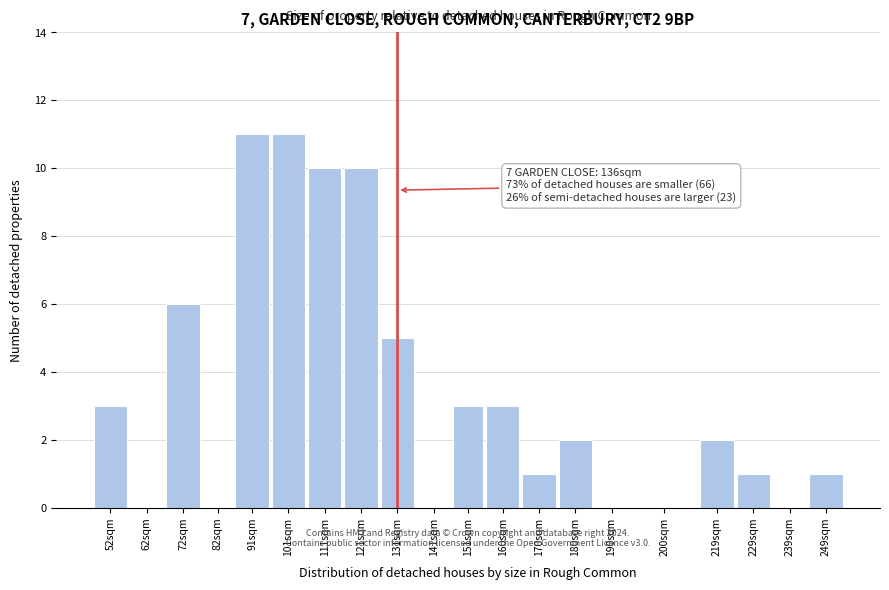

Reading left to right, transcribe all the data shown in this chart.

52sqm=3	62sqm=0	72sqm=6	82sqm=0	91sqm=11	101sqm=11	111sqm=10	121sqm=10	131sqm=5	141sqm=0	151sqm=3	160sqm=3	170sqm=1	180sqm=2	190sqm=0	200sqm=0	219sqm=2	229sqm=1	239sqm=0	249sqm=1